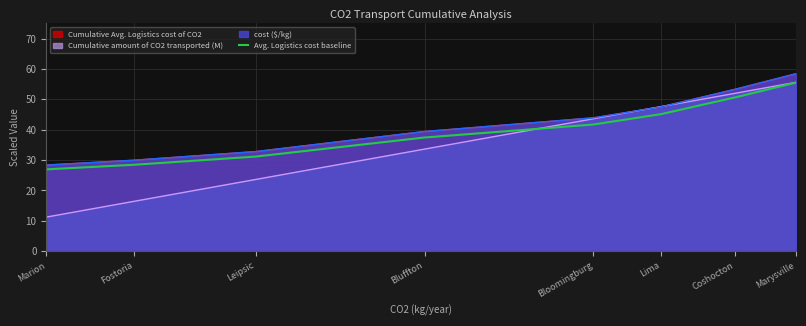

What is the value of the 2nd point from the left?

28.4